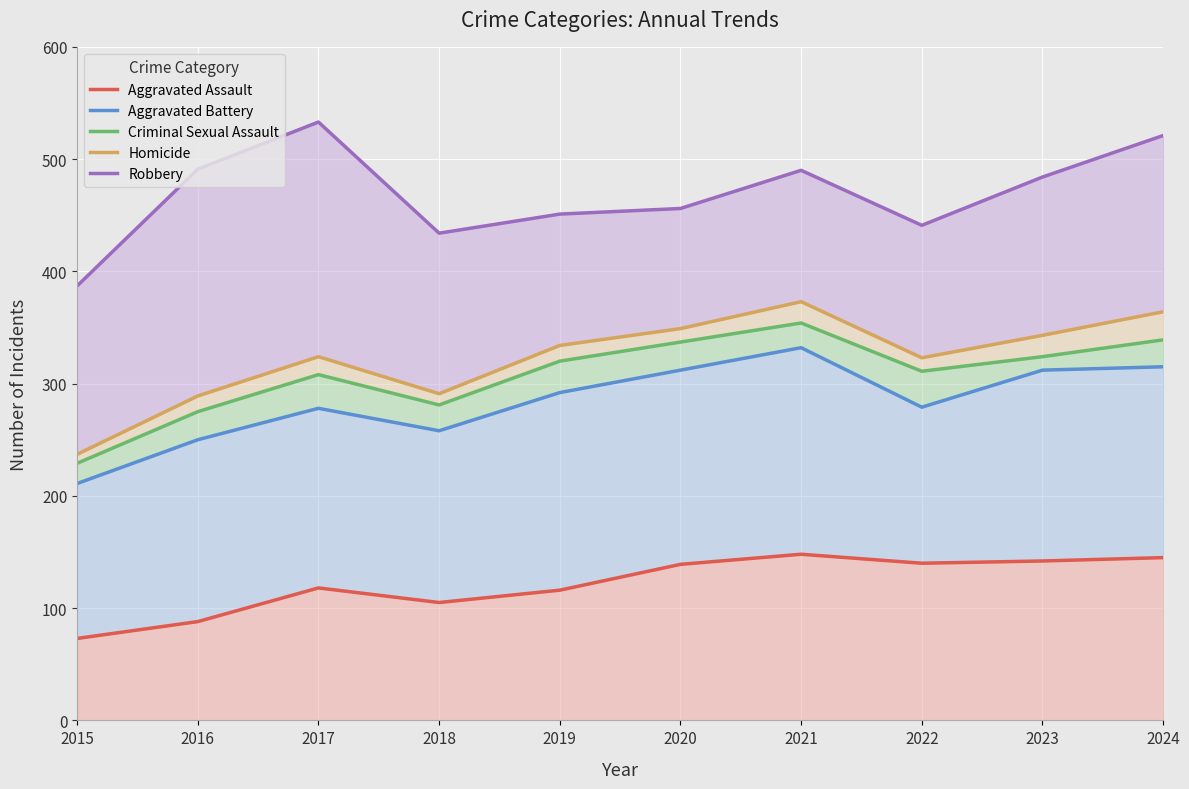

Is it true that Aggravated Assault equals 59 at 2019?

False